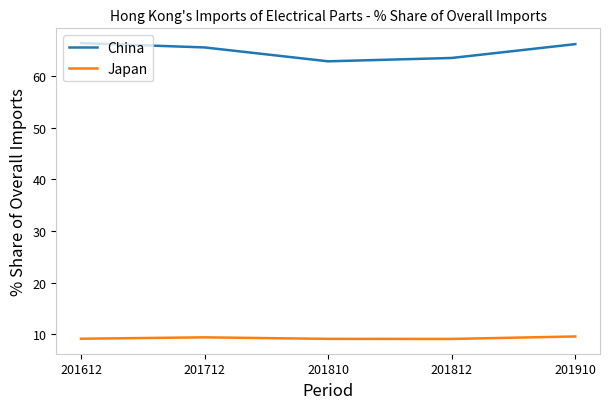

What are all the series names shown in the legend?

China, Japan